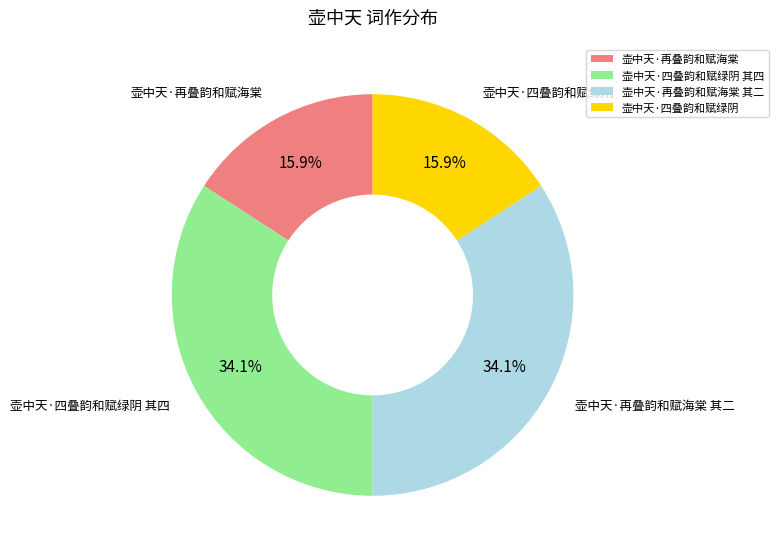

True or false: 壶中天·四叠韵和赋绿阴 其四 accounts for 27% of the total.

False